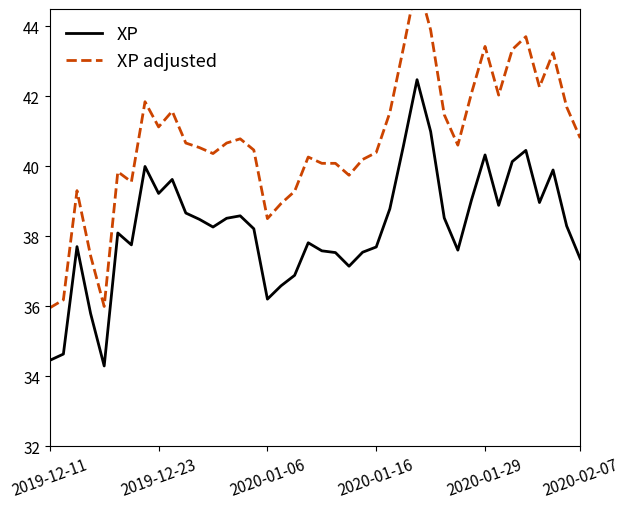

Reading left to right, list all the values displayed in this chart.

XP: 34.5	34.6	37.7	35.8	34.3	38.1	37.8	40.0	39.2	39.6	38.7	38.5	38.3	38.5	38.6	38.2	36.2	36.6	36.9	37.8	37.6	37.5	37.2	37.5	37.7	38.8	40.6	42.5	41.0	38.5	37.6	39.0	40.3	38.9	40.1	40.5	39.0	39.9	38.3	37.4
XP adjusted: 36.0	36.2	39.3	37.4	36.0	39.8	39.6	41.9	41.1	41.6	40.7	40.5	40.4	40.7	40.8	40.5	38.5	38.9	39.3	40.3	40.1	40.1	39.8	40.2	40.4	41.5	43.4	45.3	43.9	41.5	40.6	42.1	43.4	42.0	43.3	43.7	42.3	43.3	41.7	40.8